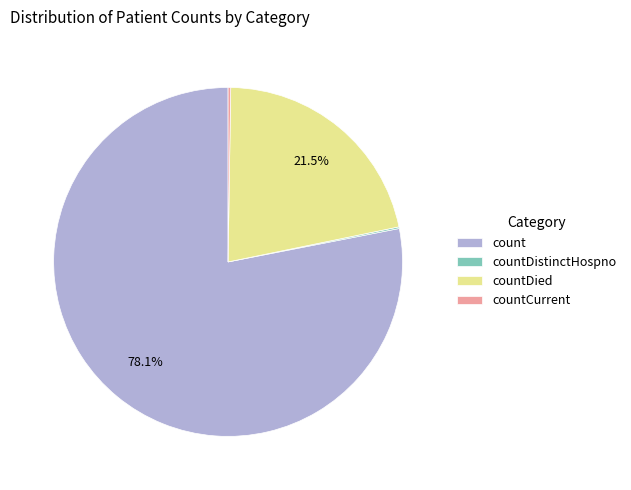

What is the majority slice?

count